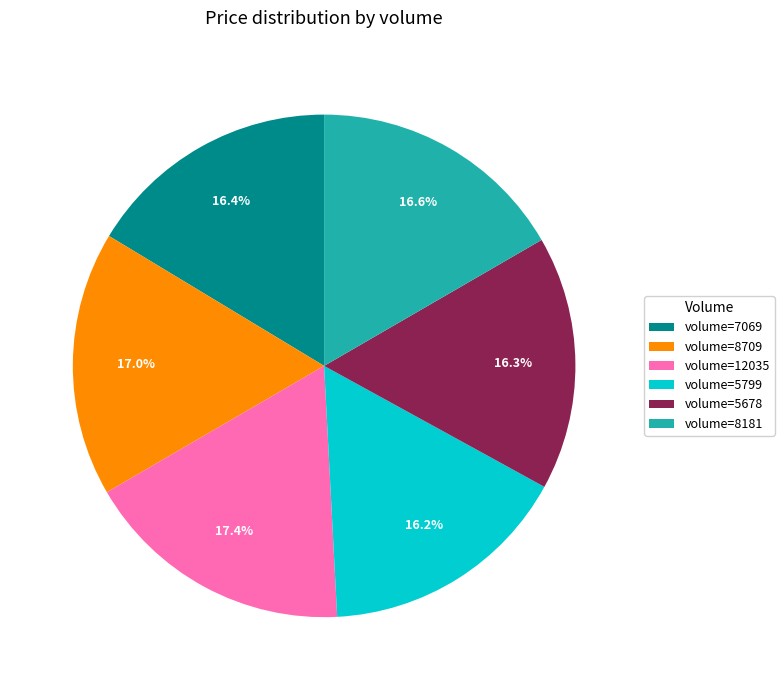

Do volume=8709 and volume=8181 together represent more than half of the pie?

No